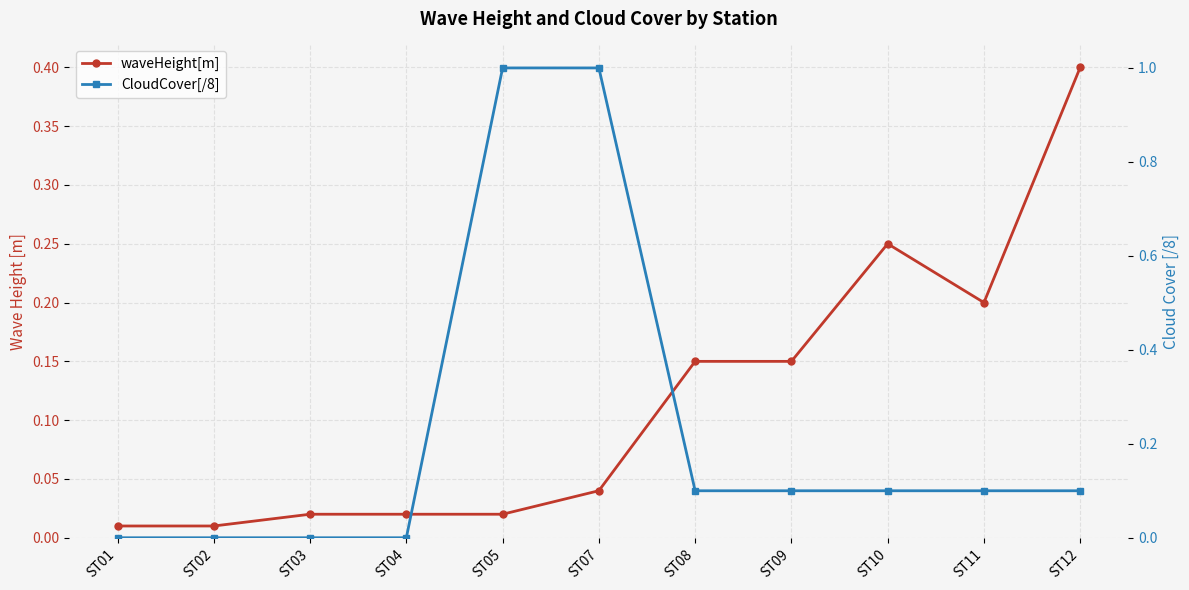

Count the number of data series in this chart.

2